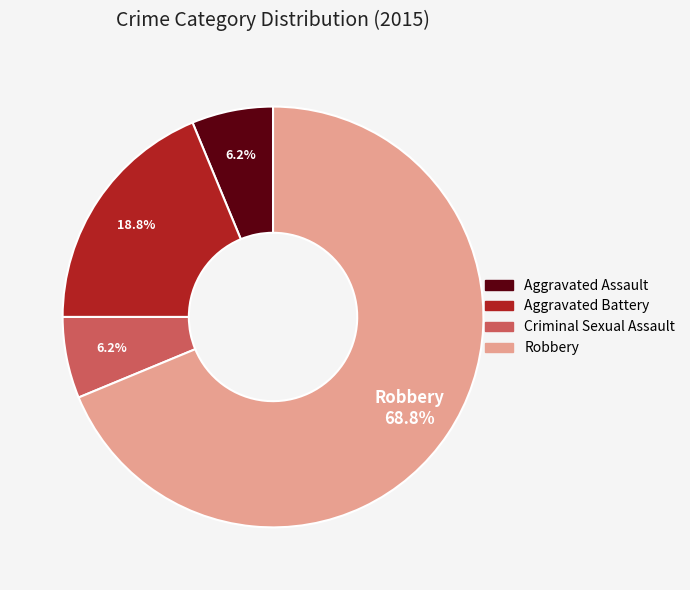

Does Aggravated Battery account for over 50% of the chart?

No